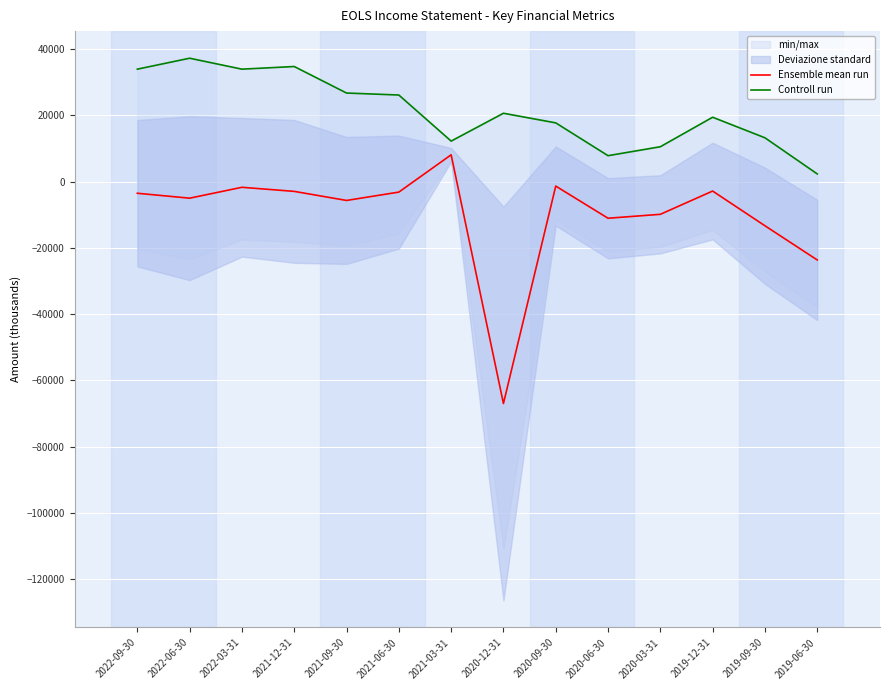

At 2021-12-31, list the series in order from largest to smallest.

Controll run, Ensemble mean run